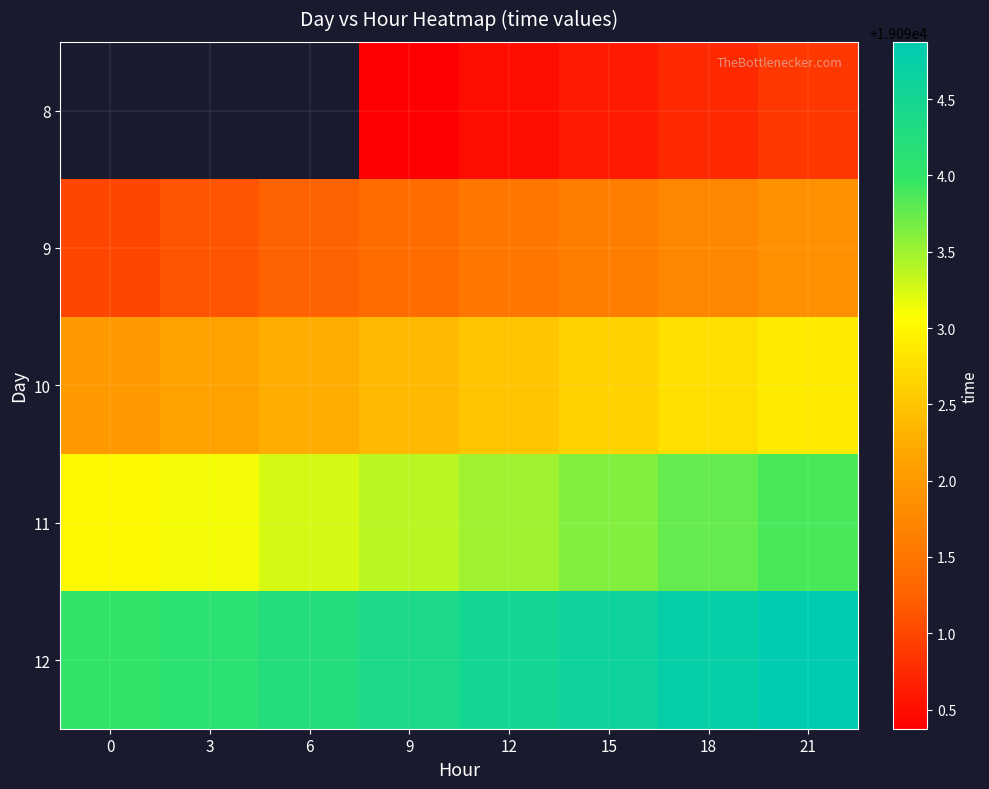

How many categories are shown in the chart?

8